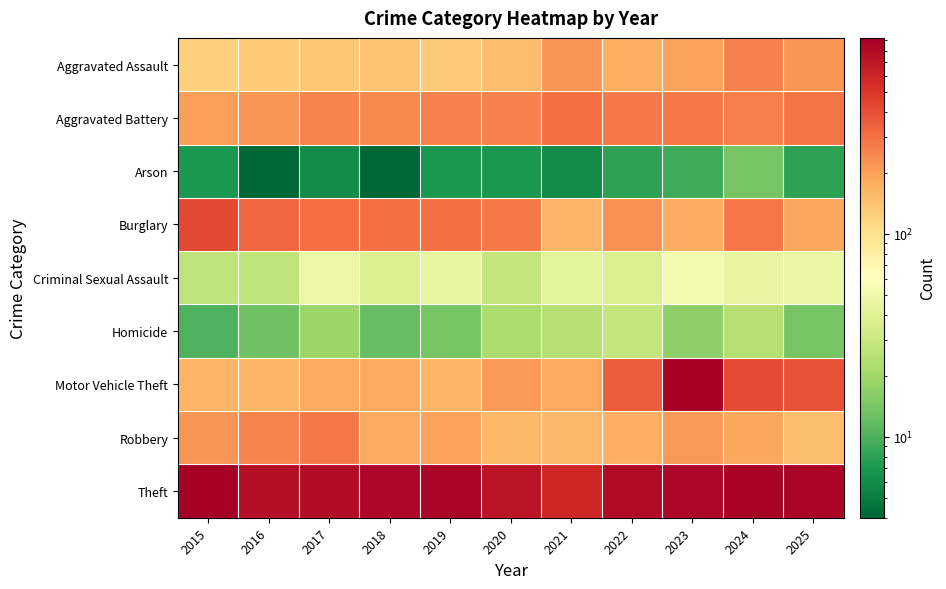

Reading right to left, transcribe all the data shown in this chart.

Aggravated Assault: 2025=219	2024=263	2023=199	2022=177	2021=218	2020=153	2019=134	2018=144	2017=139	2016=133	2015=123
Aggravated Battery: 2025=288	2024=265	2023=278	2022=277	2021=304	2020=261	2019=262	2018=246	2017=257	2016=221	2015=202
Arson: 2025=8	2024=14	2023=9	2022=8	2021=6	2020=7	2019=7	2018=4	2017=6	2016=4	2015=7
Burglary: 2025=191	2024=283	2023=182	2022=232	2021=163	2020=281	2019=301	2018=303	2017=309	2016=333	2015=425
Criminal Sexual Assault: 2025=46	2024=45	2023=52	2022=38	2021=42	2020=28	2019=44	2018=38	2017=47	2016=27	2015=27
Homicide: 2025=14	2024=24	2023=17	2022=28	2021=24	2020=22	2019=14	2018=12	2017=19	2016=13	2015=10
Motor Vehicle Theft: 2025=387	2024=416	2023=895	2022=358	2021=186	2020=214	2019=165	2018=186	2017=187	2016=164	2015=166
Robbery: 2025=150	2024=189	2023=214	2022=173	2021=159	2020=160	2019=196	2018=186	2017=281	2016=253	2015=222
Theft: 2025=853	2024=882	2023=844	2022=798	2021=587	2020=725	2019=865	2018=849	2017=785	2016=770	2015=925